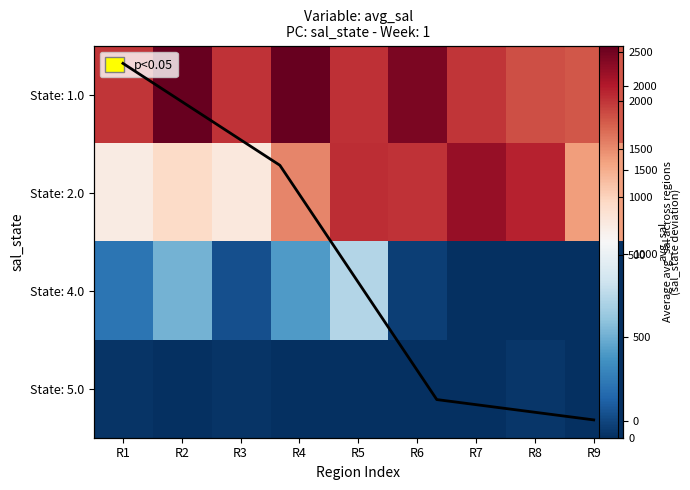

Reading left to right, what are all the values shown in this chart?

1.0: R1=1991.6	R2=2569.9	R3=2005.5	R4=2559.3	R5=2017.8	R6=2454.8	R7=1991.9	R8=1842.2	R9=1803.6
2.0: R1=696.9	R2=919.5	R3=750.1	R4=1529.4	R5=2045.8	R6=2013.0	R7=2309.6	R8=2103.1	R9=1383.6
4.0: R1=146.1	R2=285.4	R3=66.4	R4=231.8	R5=378.9	R6=31.2	R7=0.0	R8=0.0	R9=0.0
5.0: R1=9.1	R2=1.8	R3=12.0	R4=3.2	R5=2.7	R6=1.1	R7=0.0	R8=14.2	R9=1.4